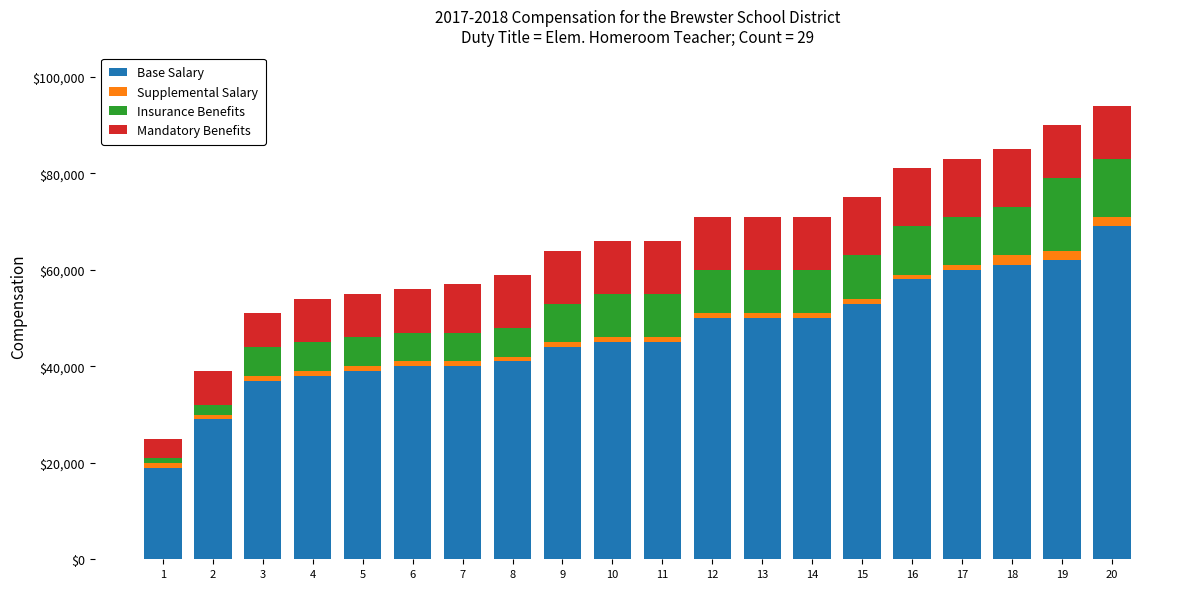

How many categories are shown in the chart?

20